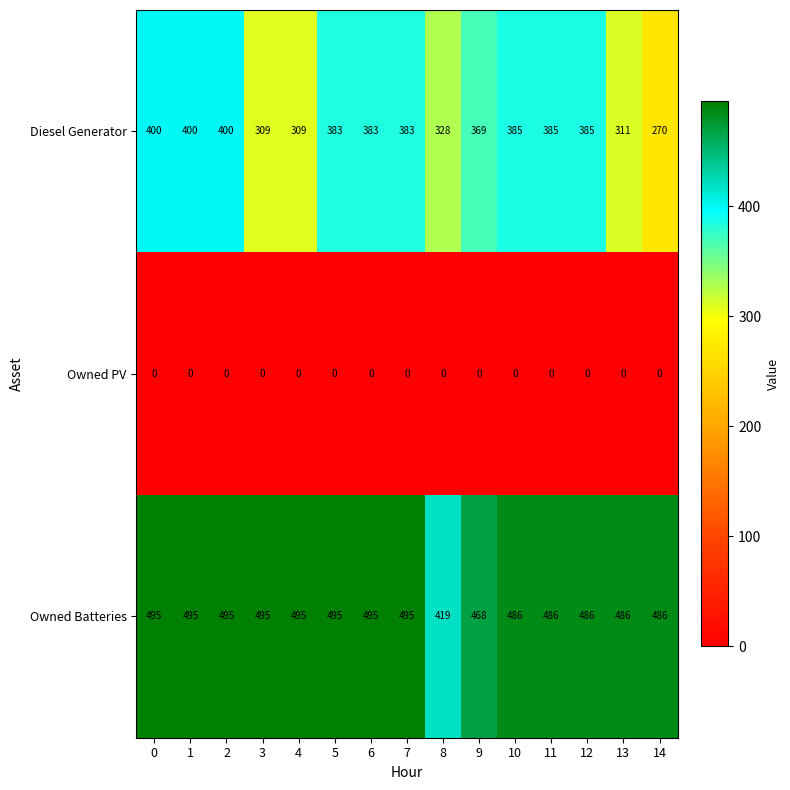

What is the maximum value for Diesel Generator?

400